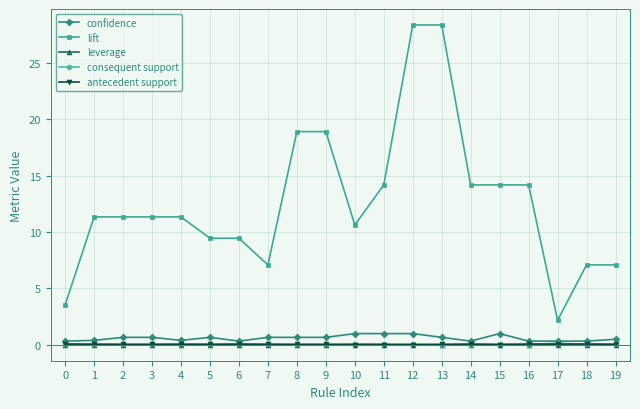

True or false: consequent support has more than 2 points higher than both neighbors.

True